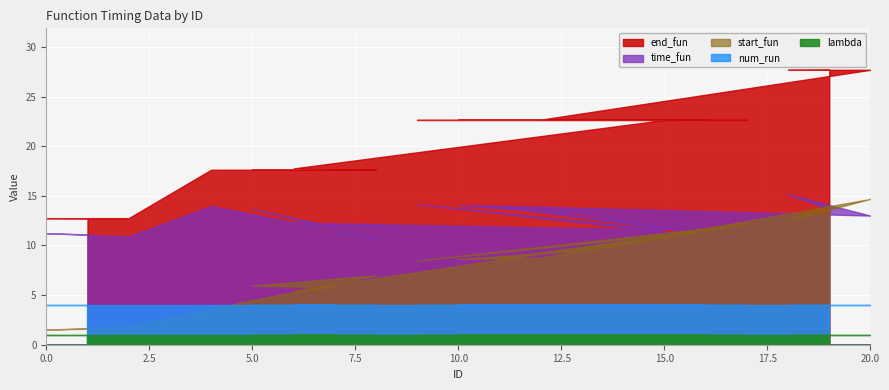

Reading left to right, list all the values displayed in this chart.

start_fun: 1.6	1.5	1.8	3.6	7.0	6.0	5.8	5.5	11.0	8.5	12.2	10.2	8.8	11.5	9.5	8.6	8.8	14.7	12.5	14.0
end_fun: 12.7	12.7	12.8	17.6	17.6	17.6	17.7	17.8	22.6	22.6	22.6	22.7	22.7	22.7	22.7	22.7	22.7	27.7	27.7	27.7
time_fun: 11.1	11.2	10.9	14.0	10.7	13.7	11.9	12.3	11.6	14.2	10.5	12.4	13.9	11.2	13.2	14.1	13.9	13.0	15.1	13.7
lambda: 1.0	1.0	1.0	1.0	1.0	1.0	1.0	1.0	1.0	1.0	1.0	1.0	1.0	1.0	1.0	1.0	1.0	1.0	1.0	1.0
num_run: 4.0	4.0	4.0	4.0	4.0	4.0	4.0	4.0	4.0	4.0	4.0	4.0	4.0	4.0	4.0	4.0	4.0	4.0	4.0	4.0